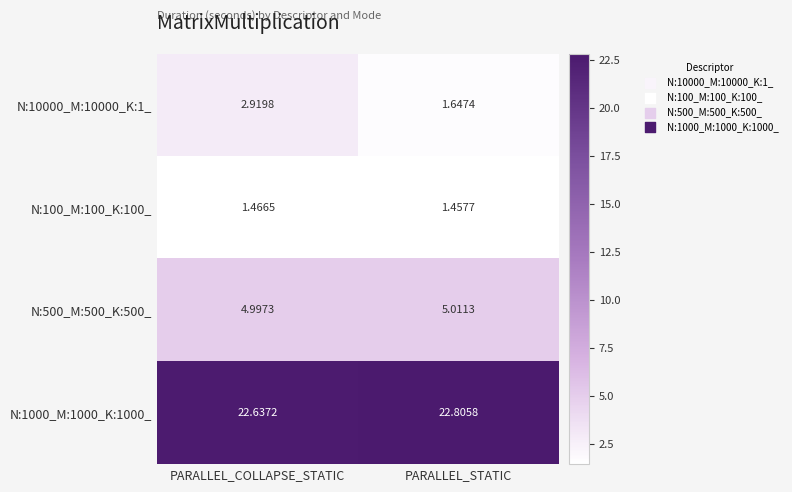

Which label corresponds to the smallest value in the chart?

PARALLEL_STATIC